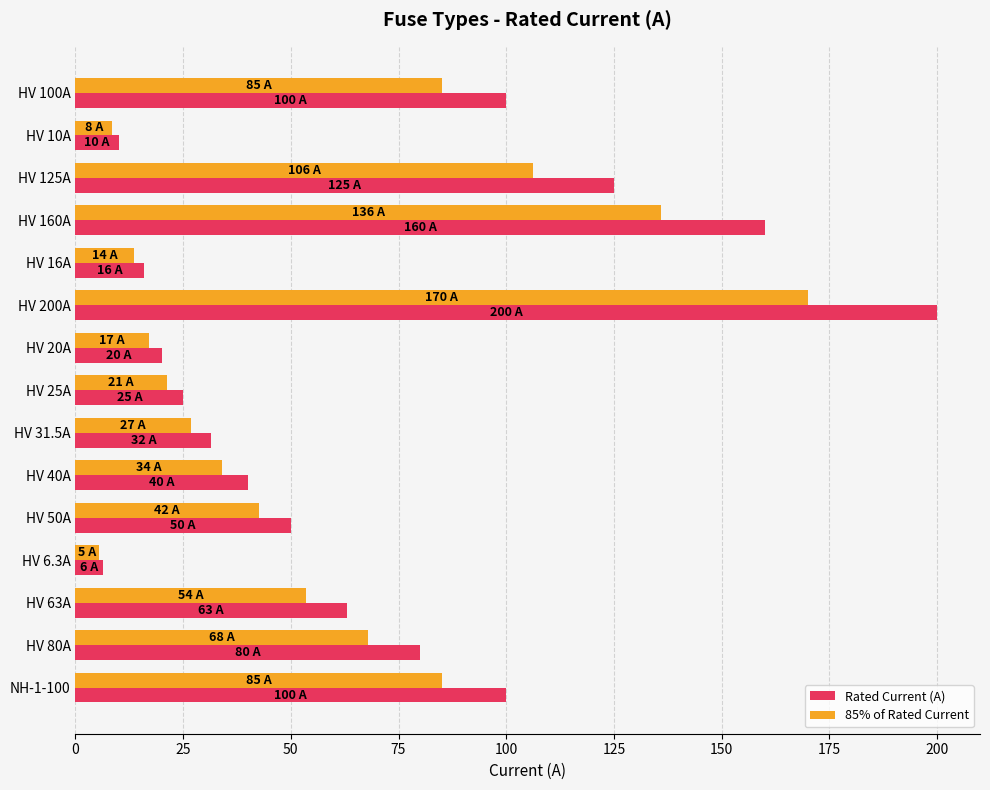

Between HV 100A and HV 125A, which series saw the biggest shift?

Rated Current (A)